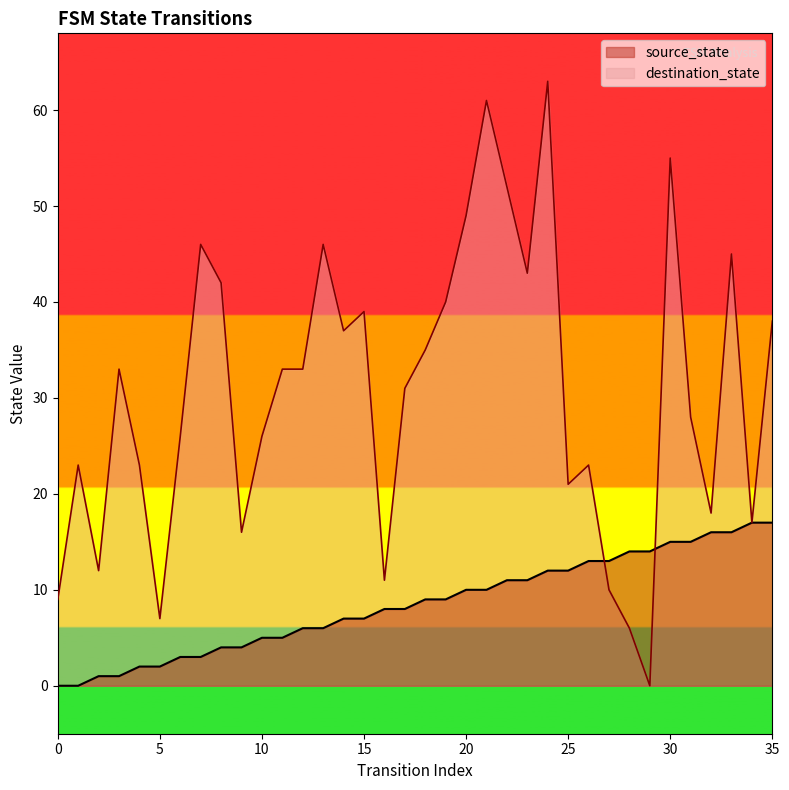

Between 14 and 12, which is larger?

14